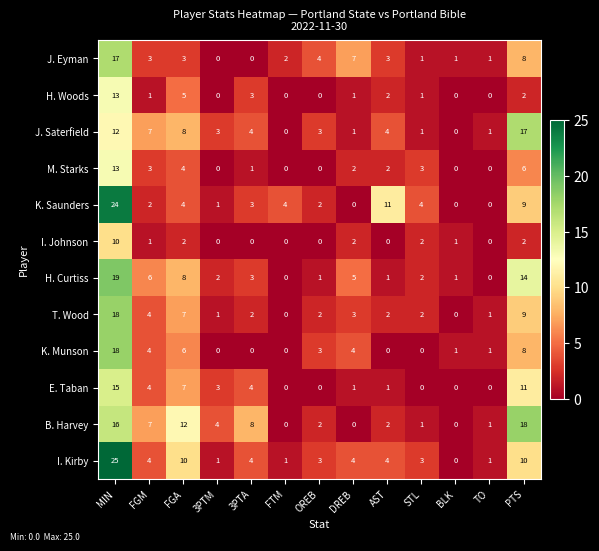

The value of B. Harvey at PTS is 18. True or false?

True